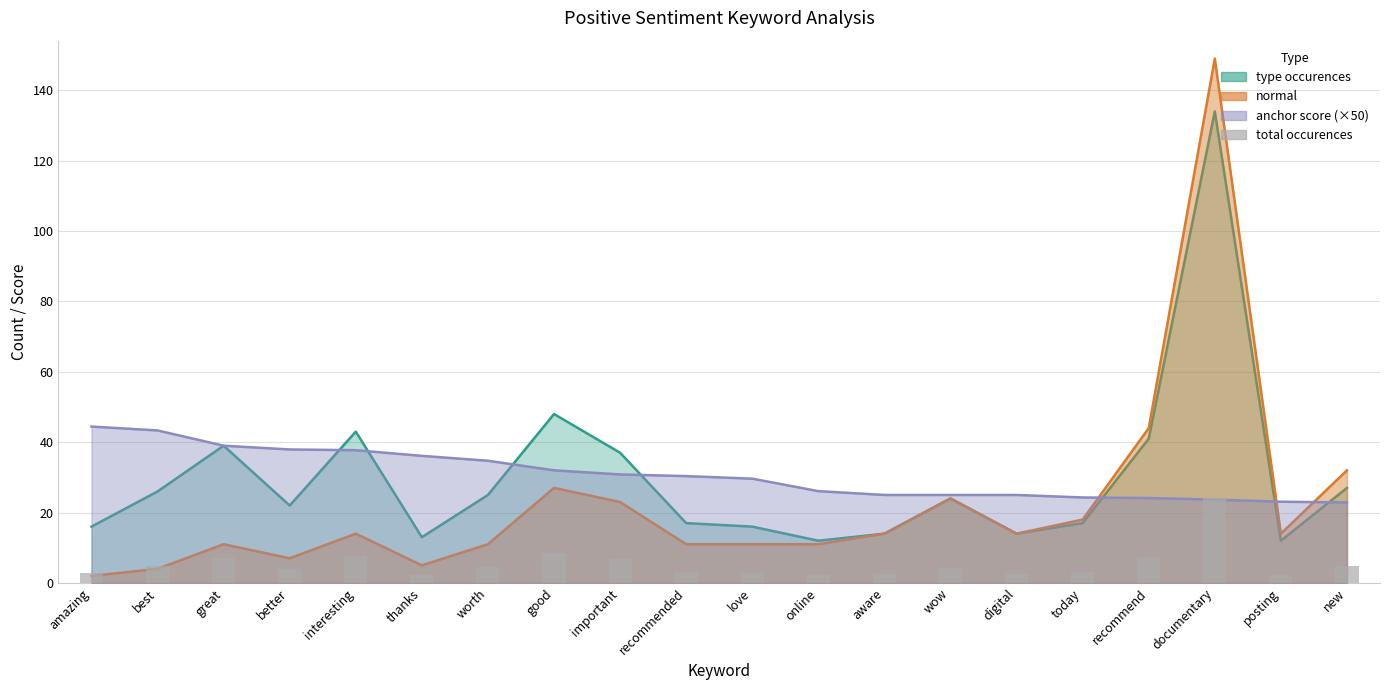

Does the chart contain stacked bars?

No